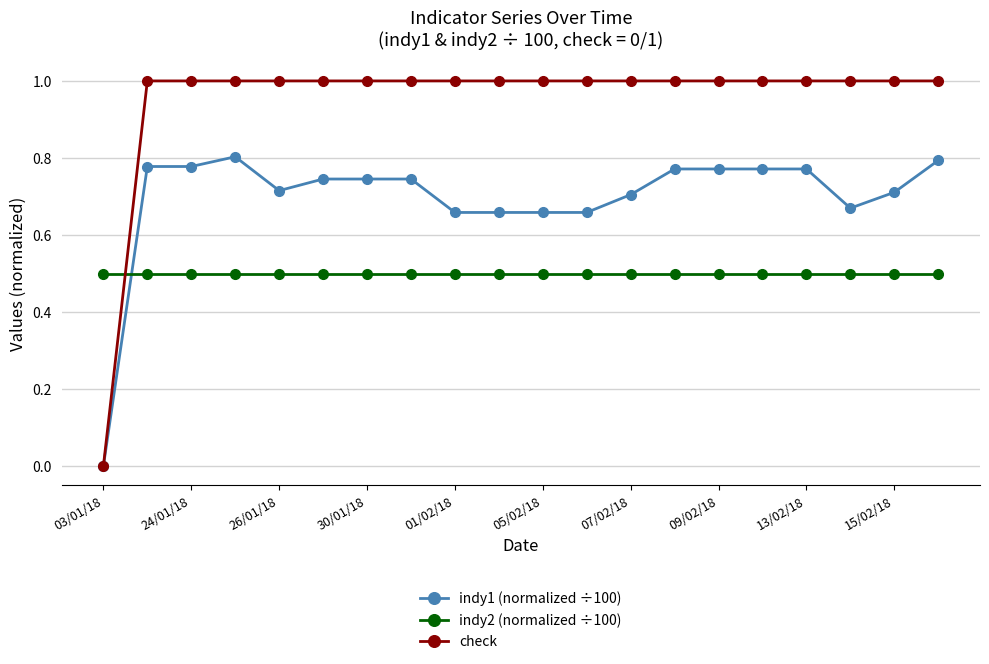

How many series are shown in this chart?

3